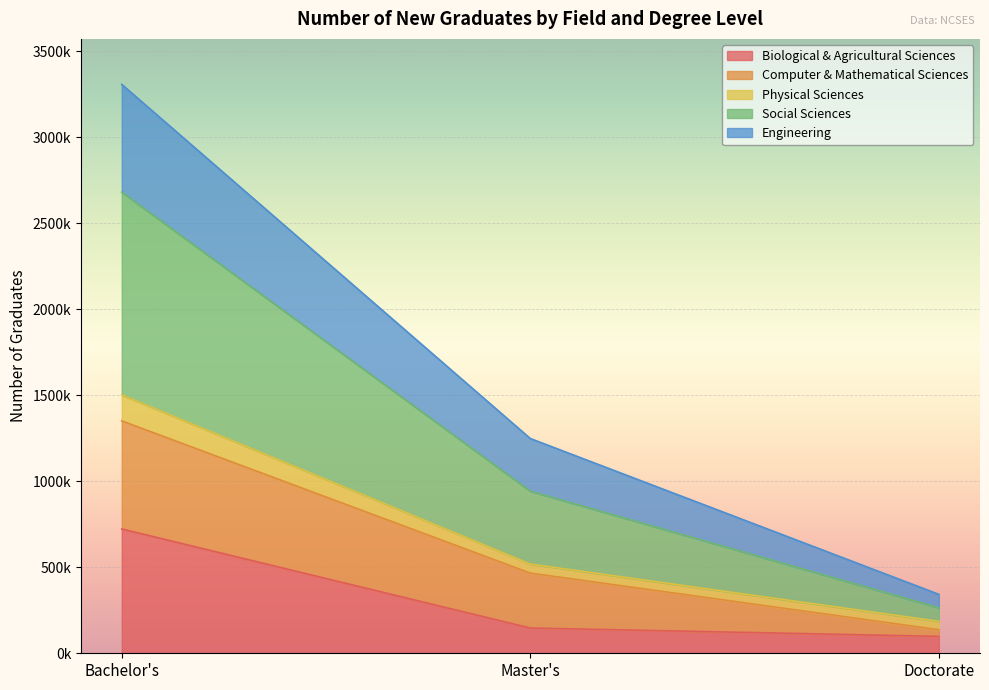

What are all the series names shown in the legend?

Biological & Agricultural Sciences, Computer & Mathematical Sciences, Physical Sciences, Social Sciences, Engineering